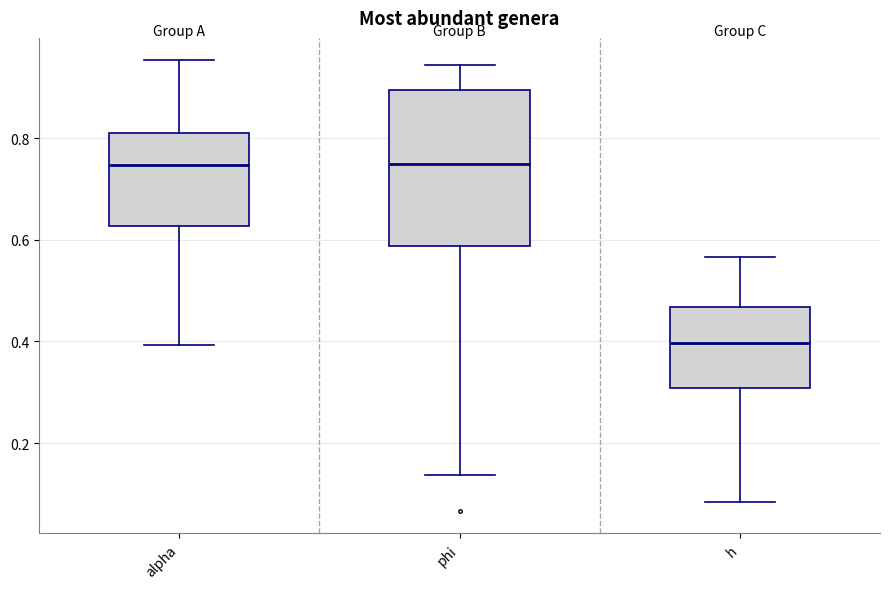

Reading left to right, read every box against the y-axis: the position of its median line, the range the box covers, and the ends of its whiskers. The values are not printed on the chart, so give them approximately, as read against the axis.

alpha: median 0.74, box 0.62 to 0.80, whiskers 0.40 to 0.96
phi: median 0.74, box 0.58 to 0.90, whiskers 0.14 to 0.94
h: median 0.40, box 0.30 to 0.46, whiskers 0.08 to 0.56